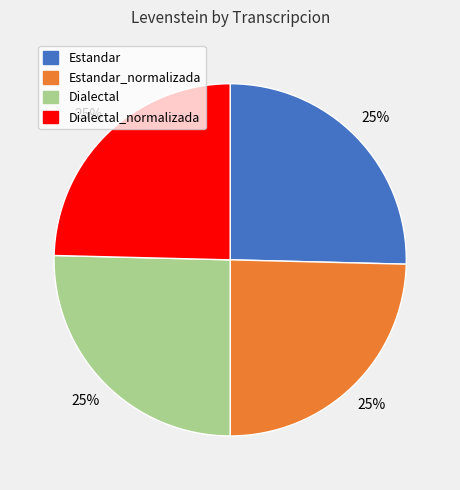

Does any single category account for the majority?

No